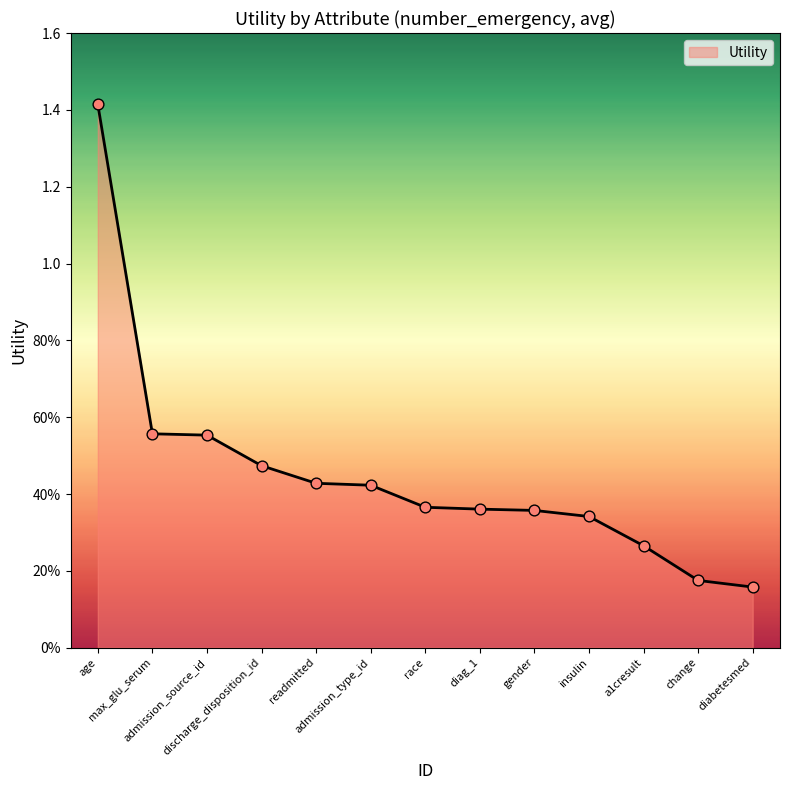

What is the change in value from discharge_disposition_id to a1cresult?

-0.2